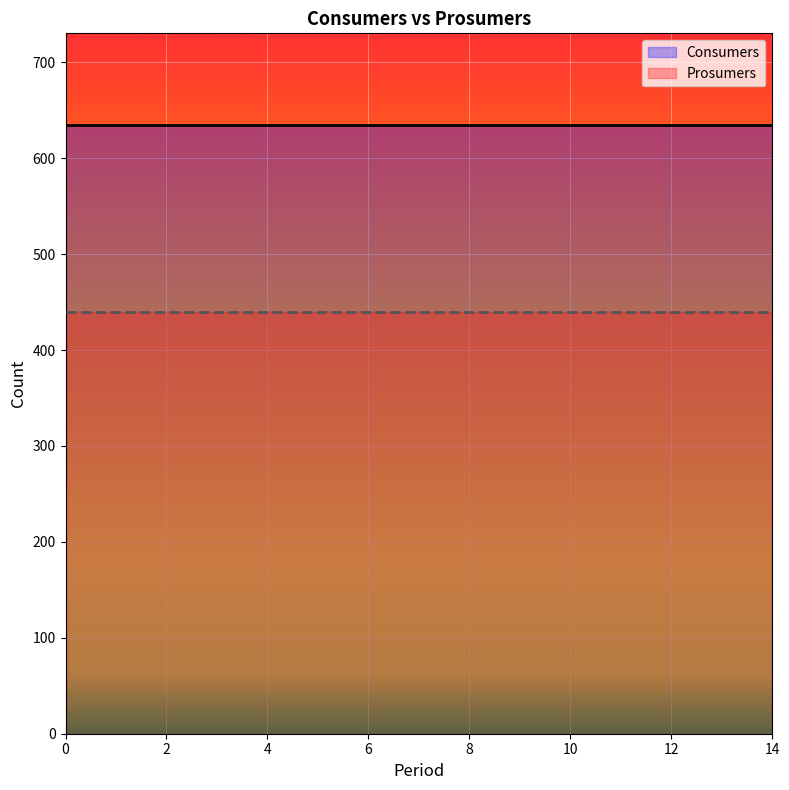

What is the highest value of the Prosumers series?

440